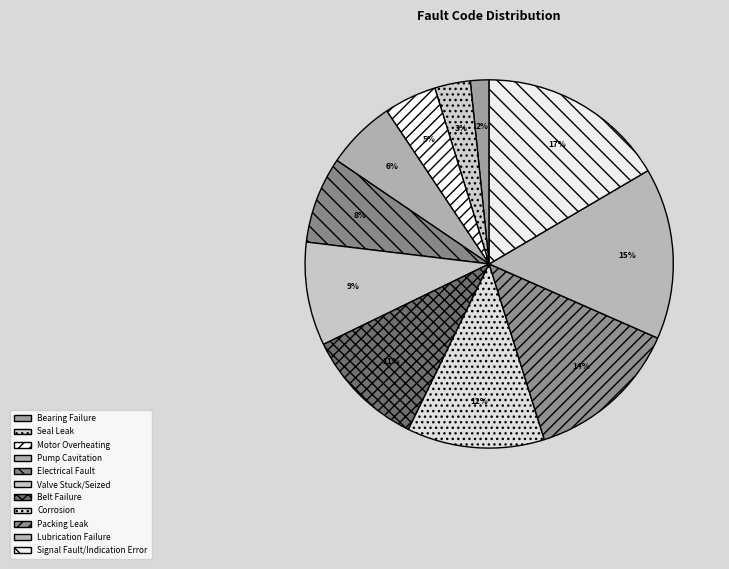

Rank the categories by value from highest to lowest.

Signal Fault/Indication Error, Lubrication Failure, Packing Leak, Corrosion, Belt Failure, Valve Stuck/Seized, Electrical Fault, Pump Cavitation, Motor Overheating, Seal Leak, Bearing Failure